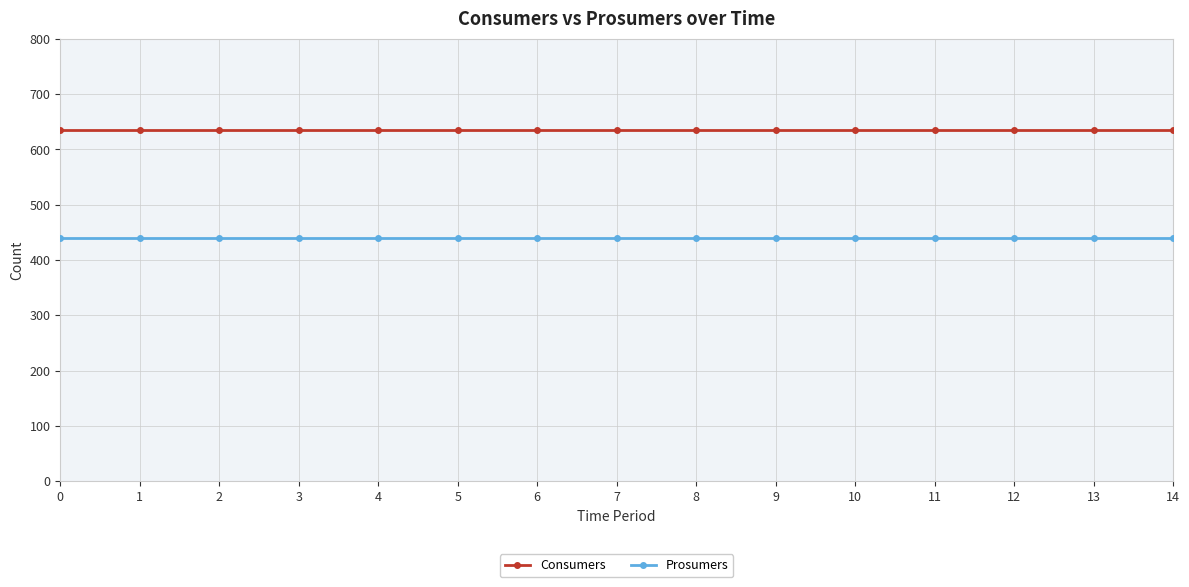

What is the greatest value displayed?

635